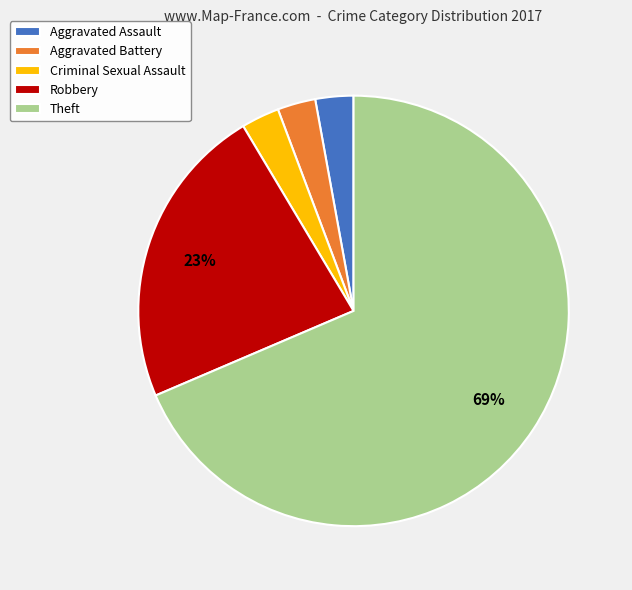

Which slice represents more than half of the pie?

Theft